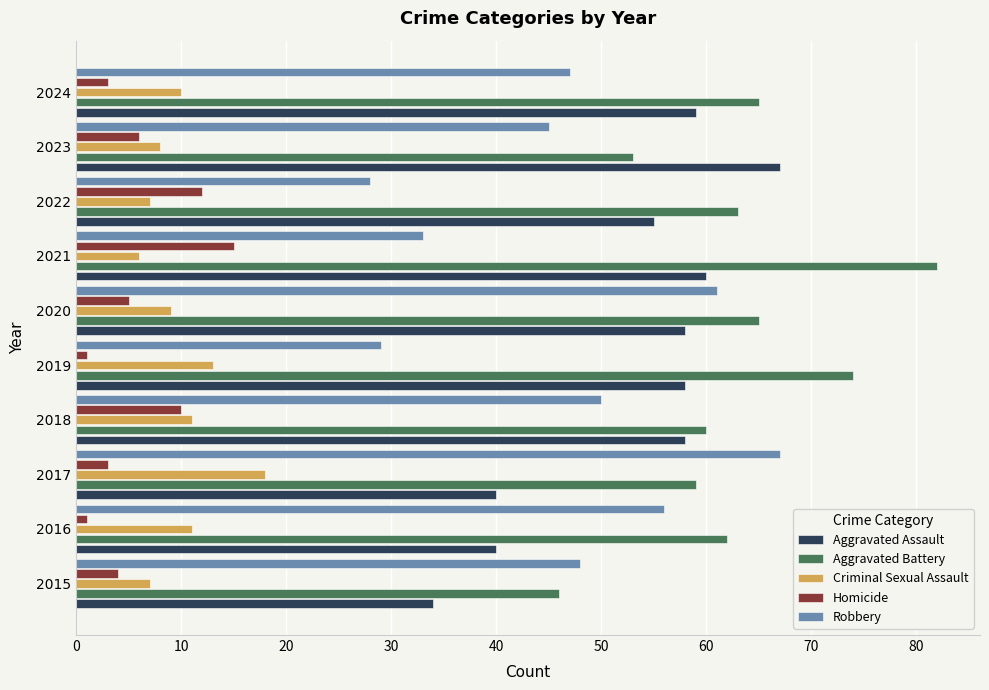

At which label does Robbery reach its peak?

2017